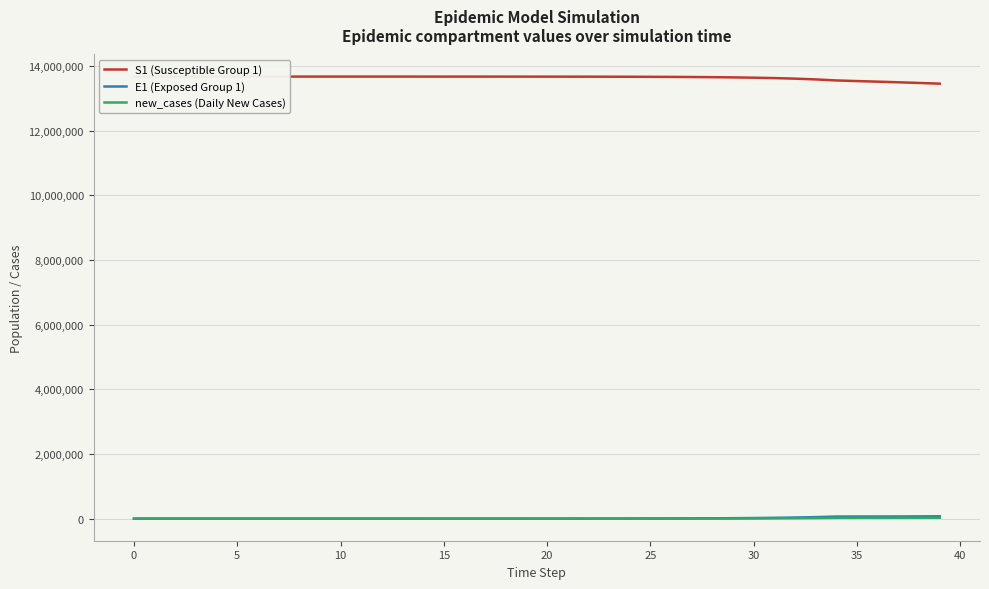

What is the maximum value shown in the chart?

13678500.0